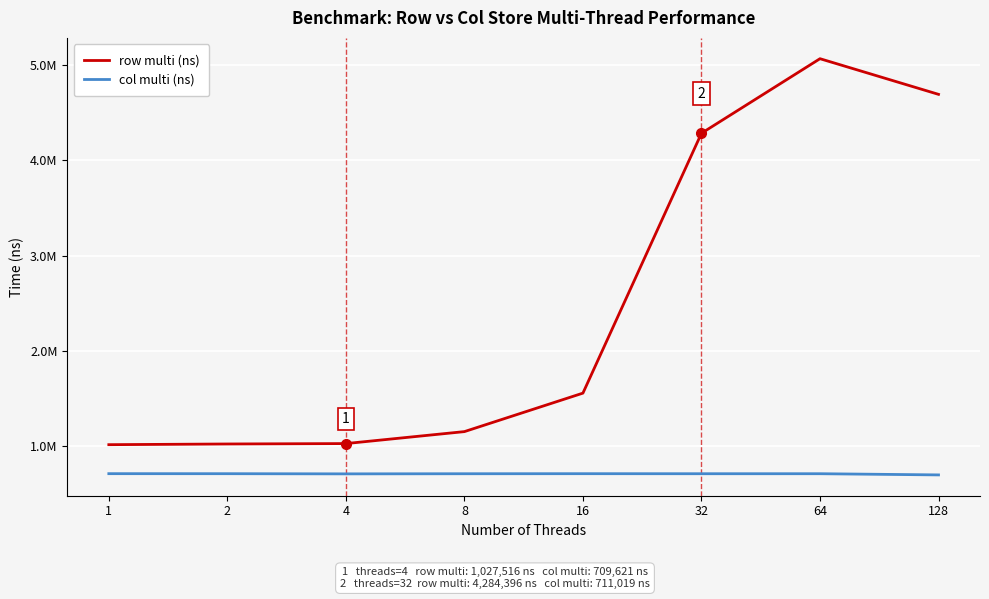

True or false: col multi (ns) and row multi (ns) cross at least once.

False